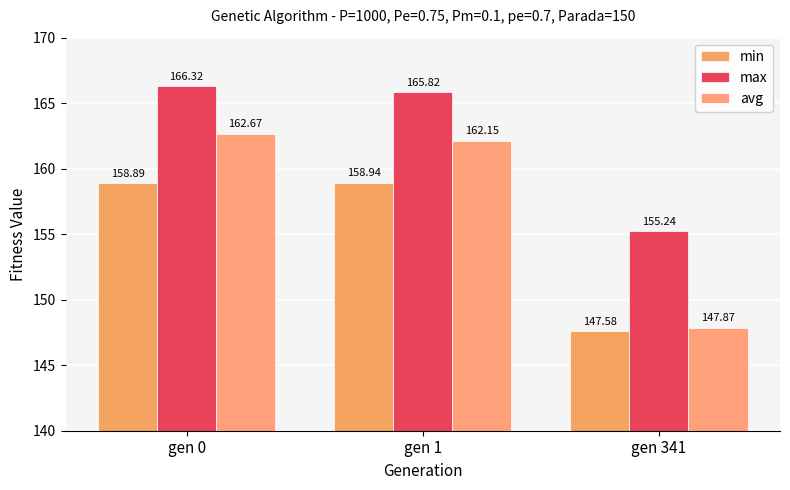

Reading right to left, list all the values displayed in this chart.

min: 147.6	158.9	158.9
max: 155.2	165.8	166.3
avg: 147.9	162.2	162.7